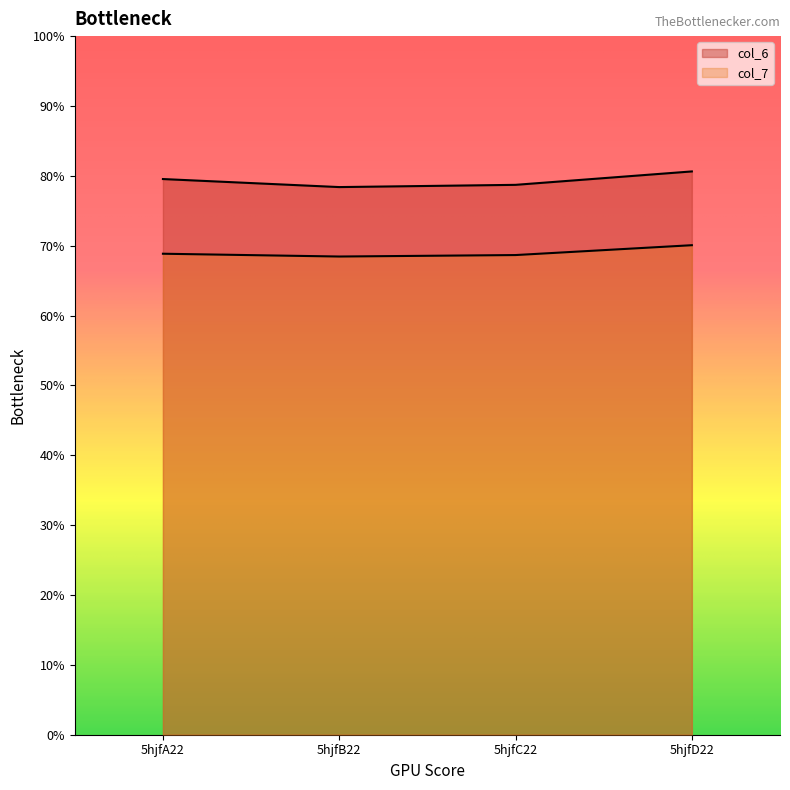

Rank the series by their average value, from highest to lowest.

col_6, col_7